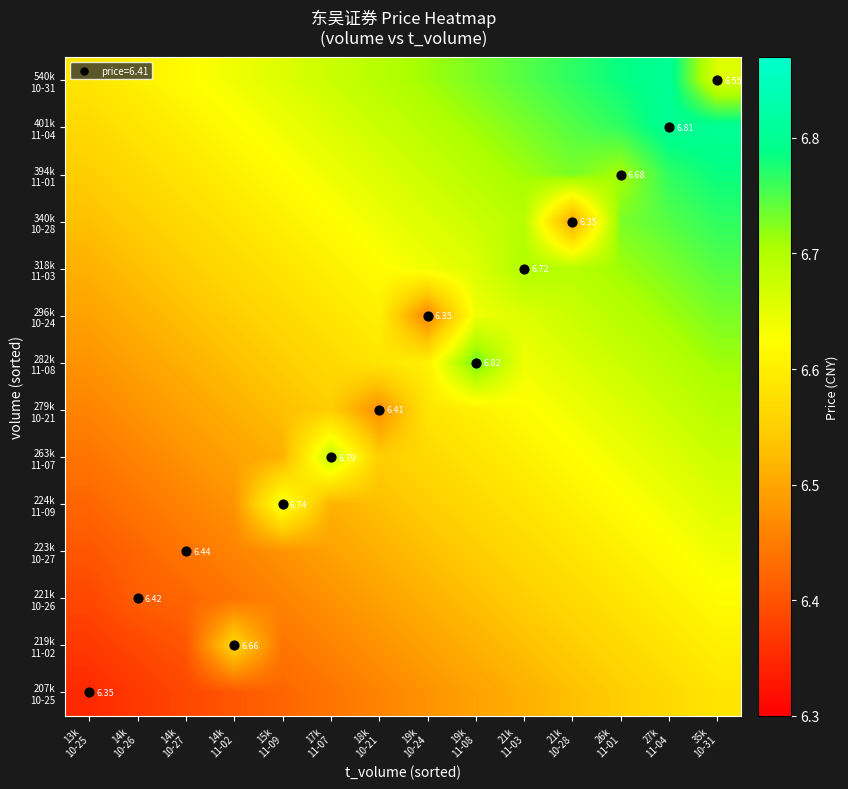

Rank the series at 19k 10-24 from lowest to highest value.

296k 10-24, 207k 10-25, 219k 11-02, 221k 10-26, 223k 10-27, 224k 11-09, 263k 11-07, 279k 10-21, 282k 11-08, 318k 11-03, 340k 10-28, 394k 11-01, 401k 11-04, 540k 10-31